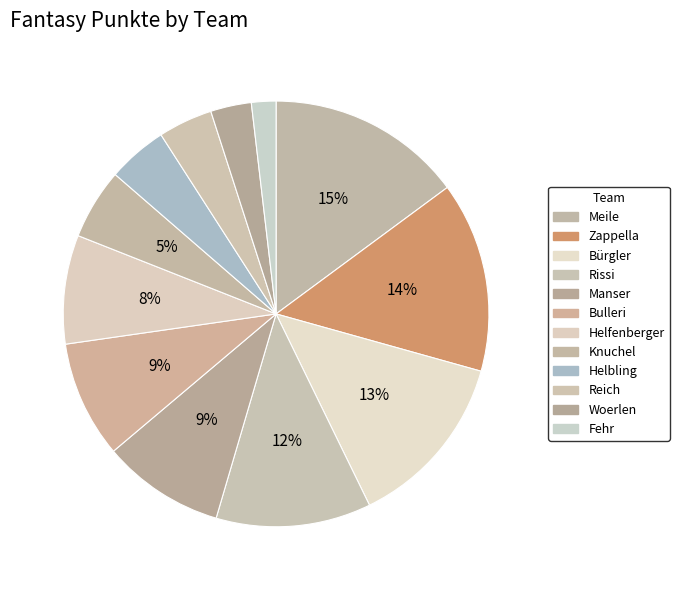

Is it true that Rissi is 19% of the pie?

False